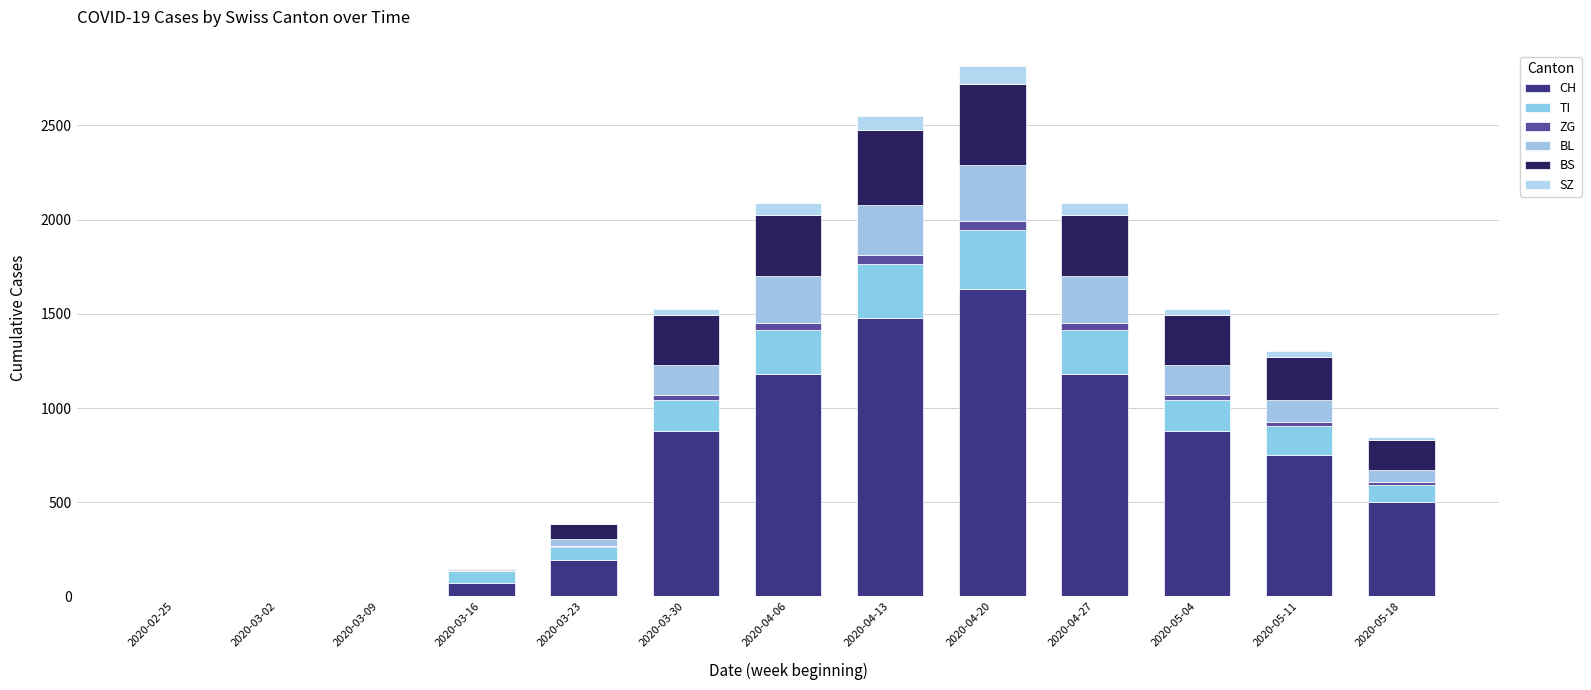

Does the chart contain stacked bars?

Yes